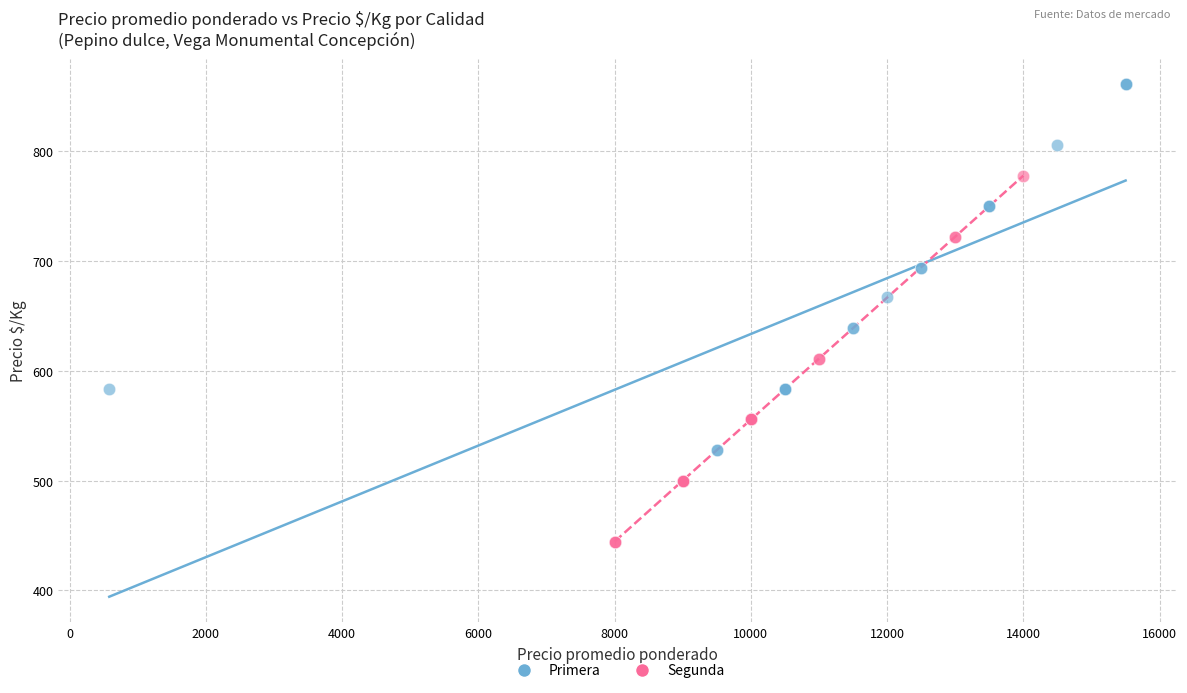

Which series reaches the maximum Y coordinate?

Primera